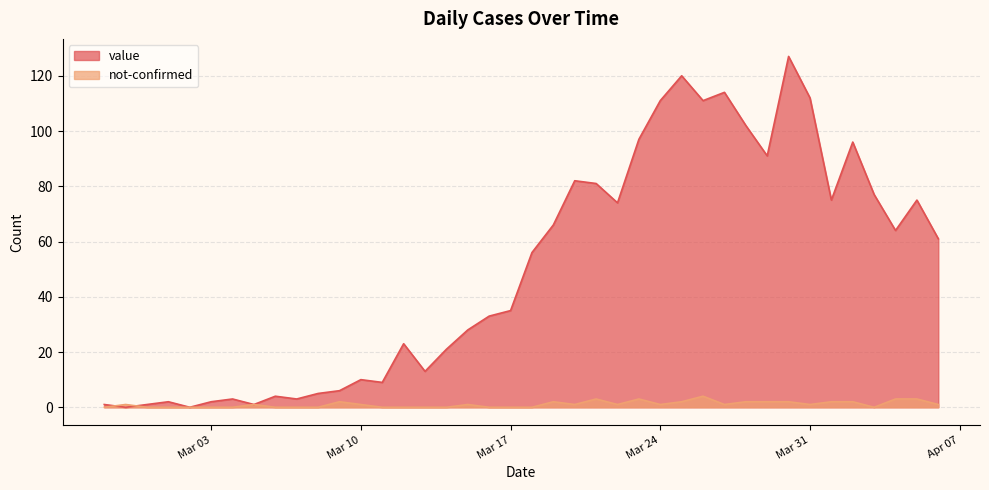

At which category does value reach its first local peak?

2020-03-01